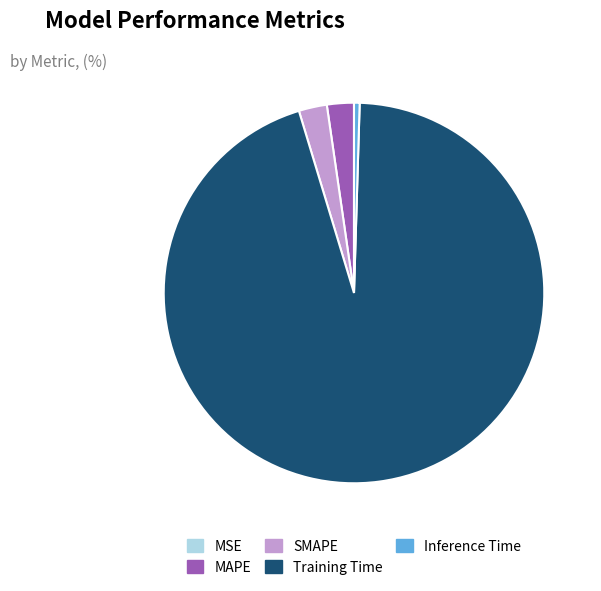

Which has a higher value, SMAPE or Training Time?

Training Time